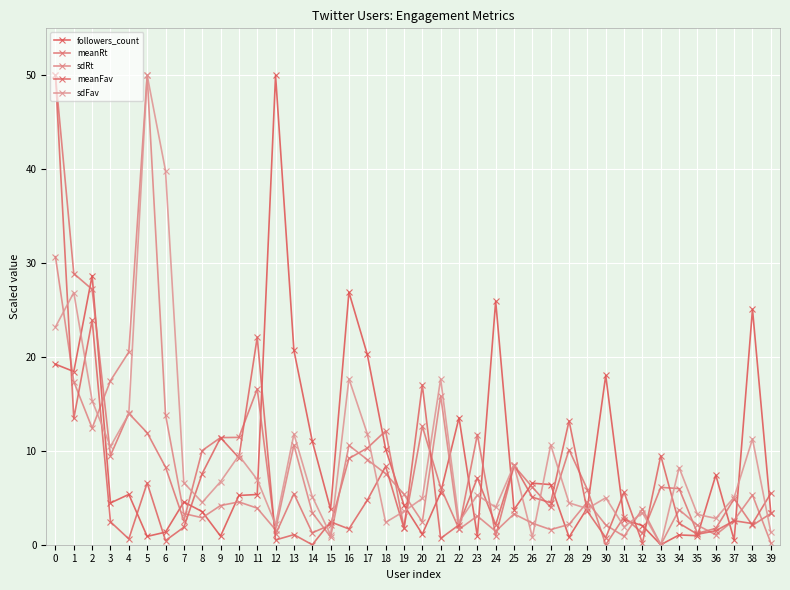

Where do sdFav and sdRt first cross each other?

0 and 1